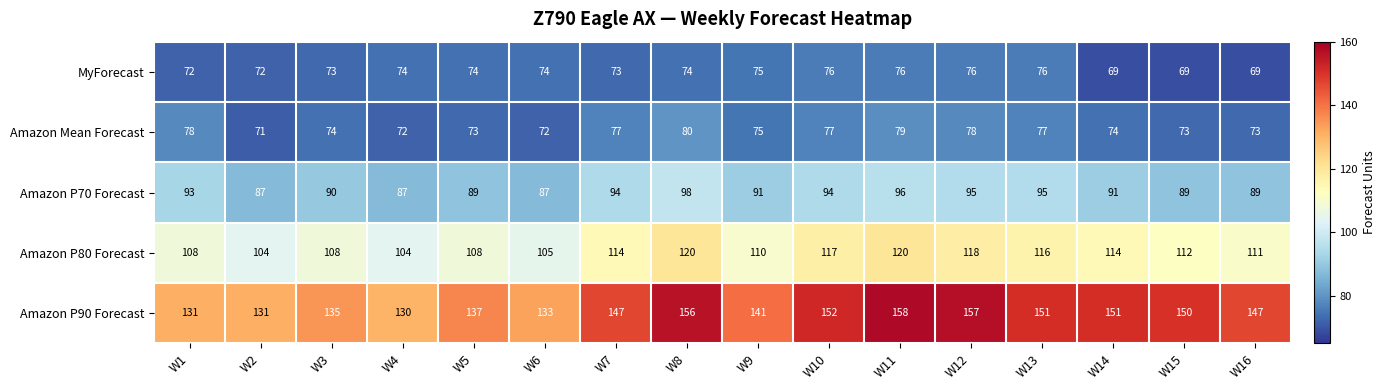

Count the number of data series in this chart.

5